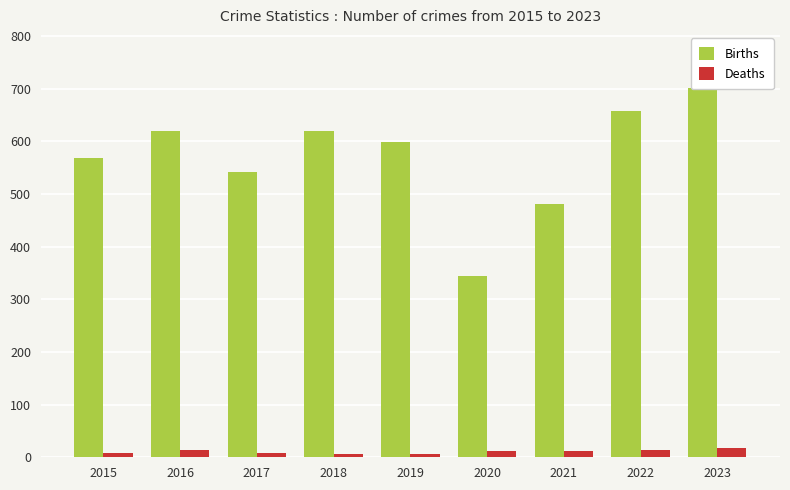

How many data points in Deaths are less than 11?

4